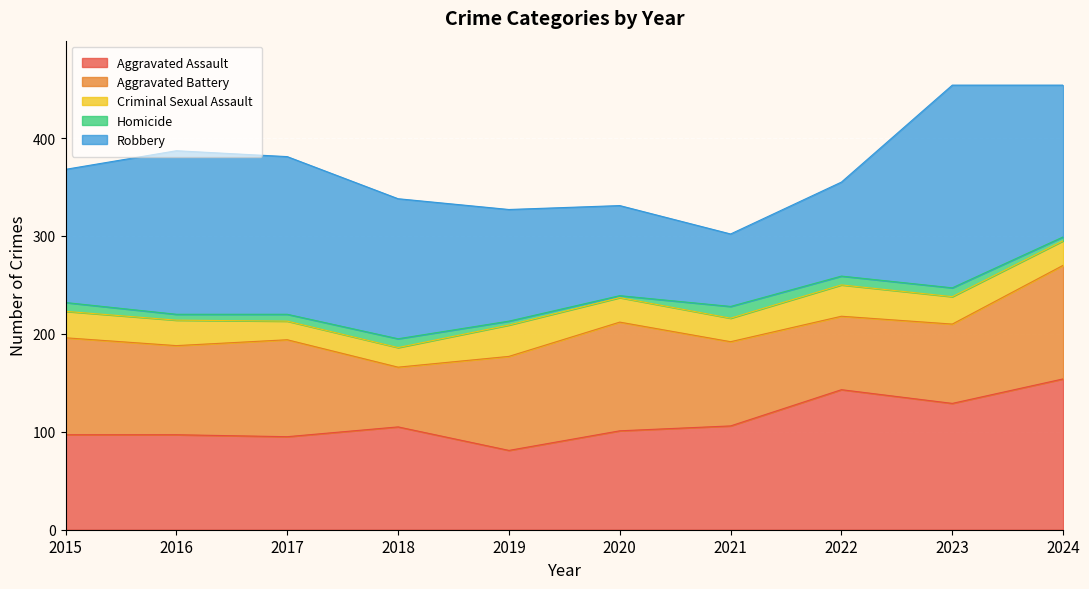

What are all the series names shown in the legend?

Aggravated Assault, Aggravated Battery, Criminal Sexual Assault, Homicide, Robbery